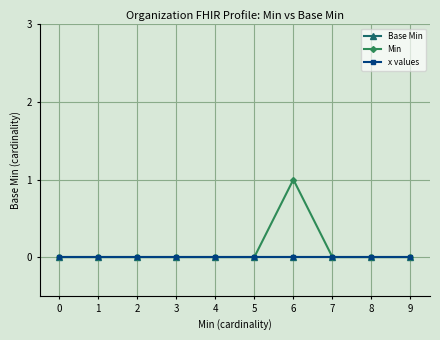

Does the chart have visible grid lines?

Yes